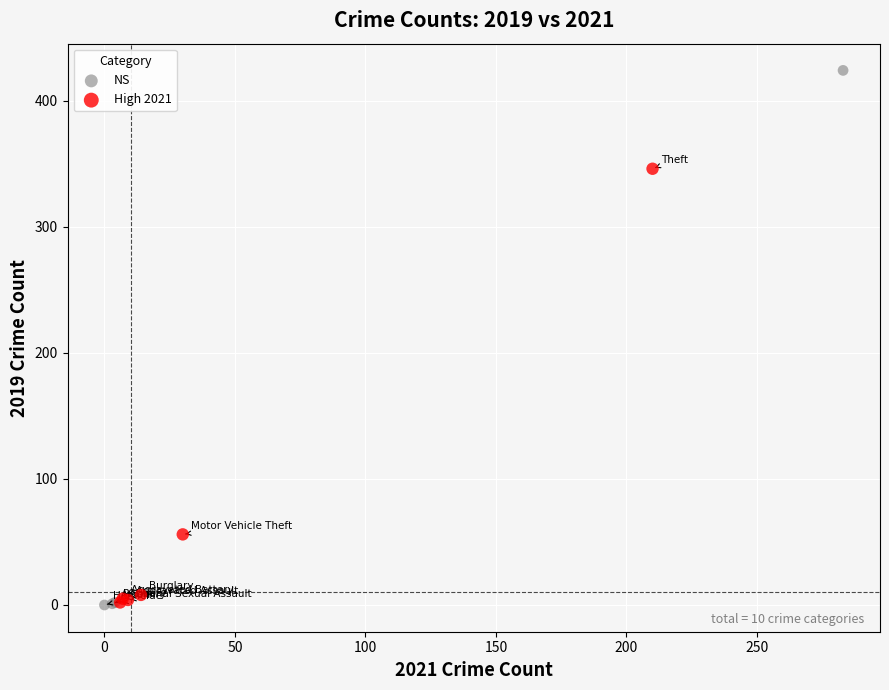

Which series has the largest Y range (max minus min)?

NS